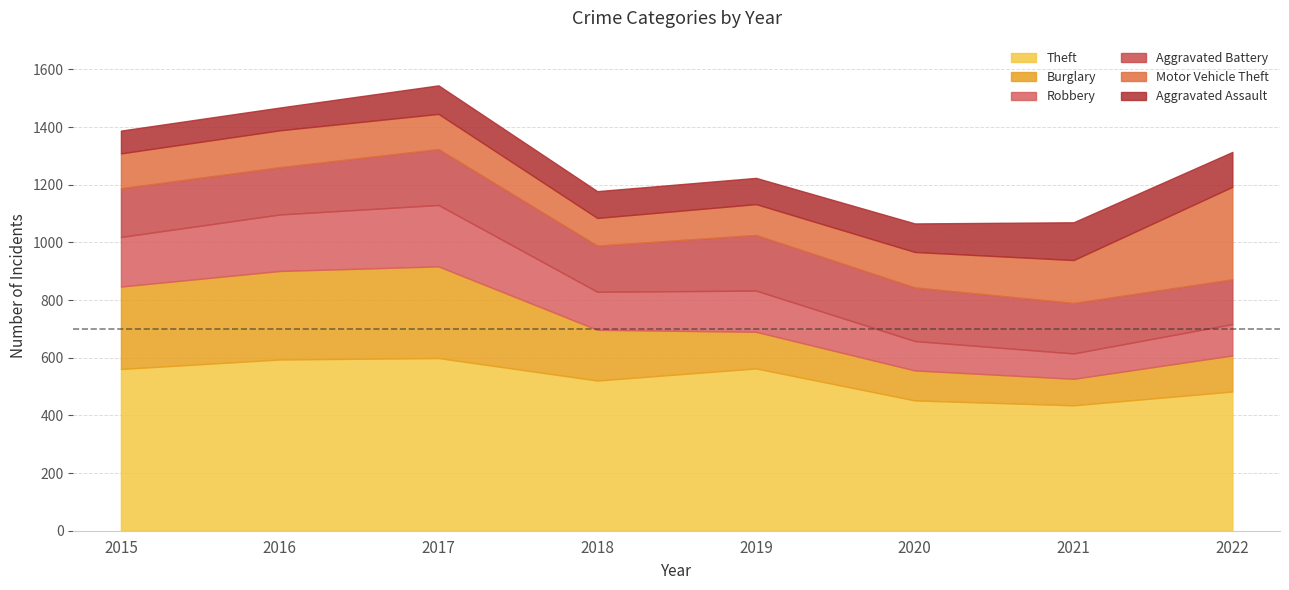

The value of Burglary at 2016 is 482. True or false?

False